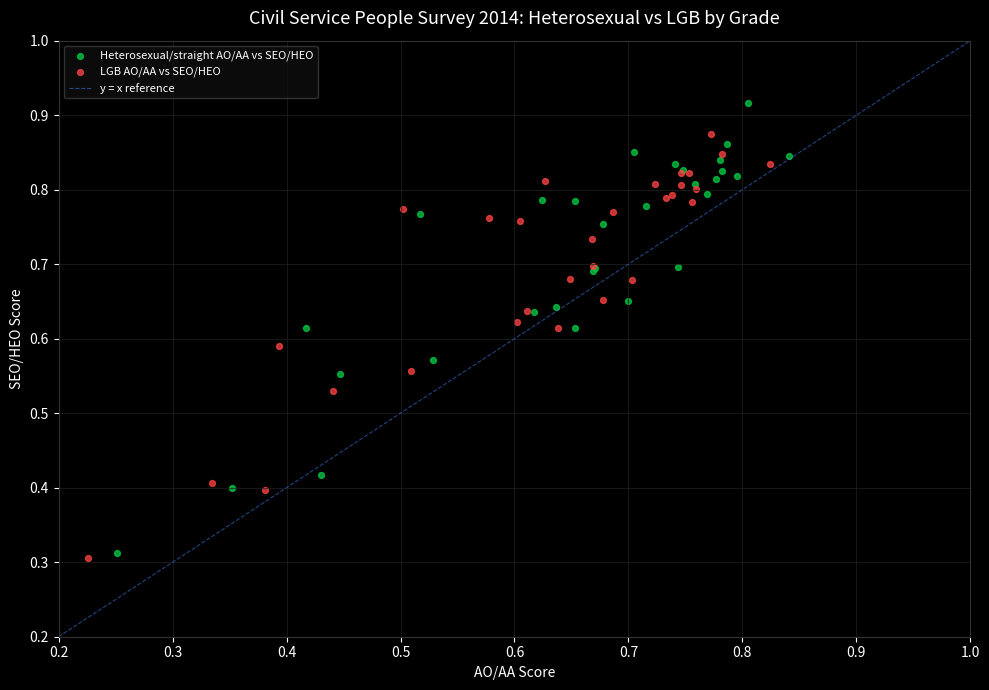

Which series contains the highest Y value?

Heterosexual/straight AO/AA vs SEO/HEO